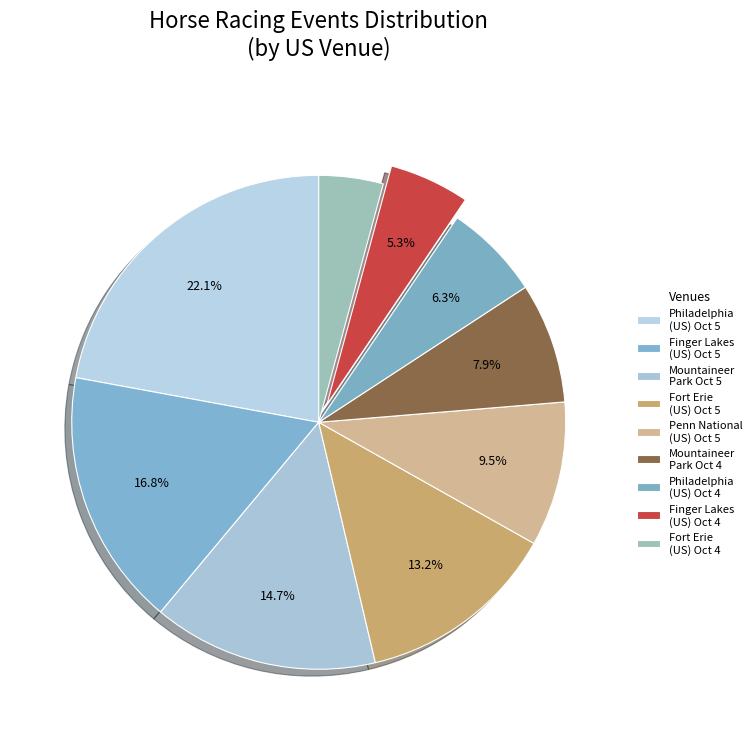

What is the largest slice in the pie chart?

Philadelphia (US) Oct 5